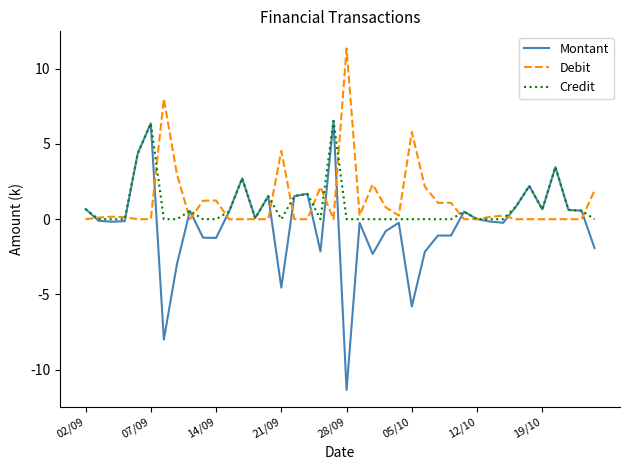

What is the maximum value for Montant?

6.5